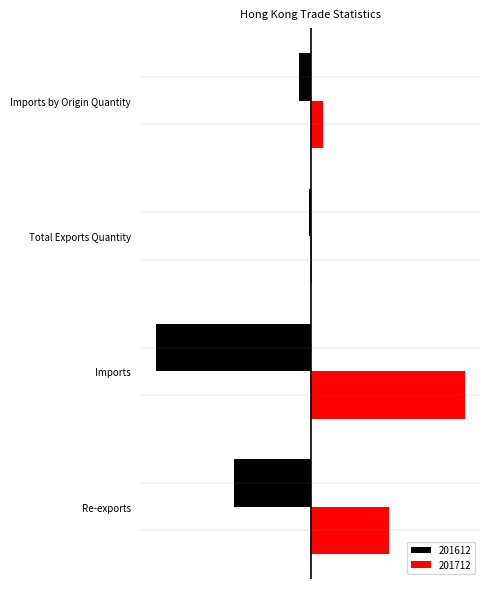

What are all the series names shown in the legend?

201612, 201712